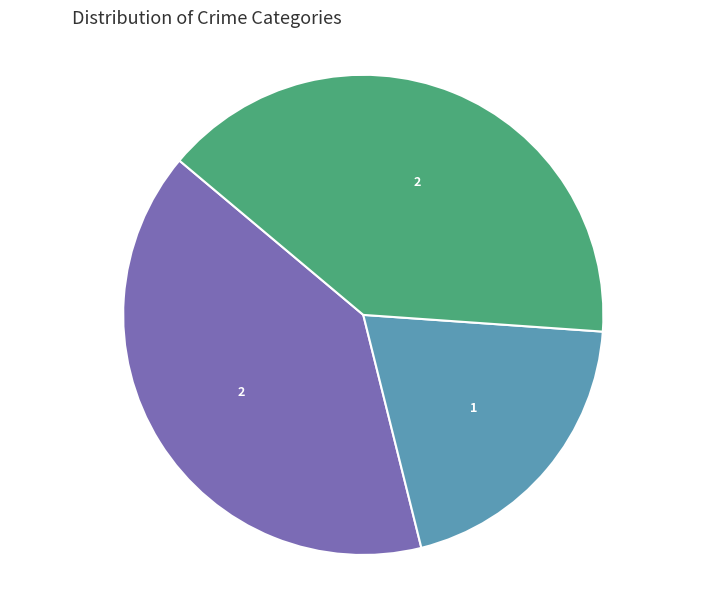

Count the number of slices in the pie.

3